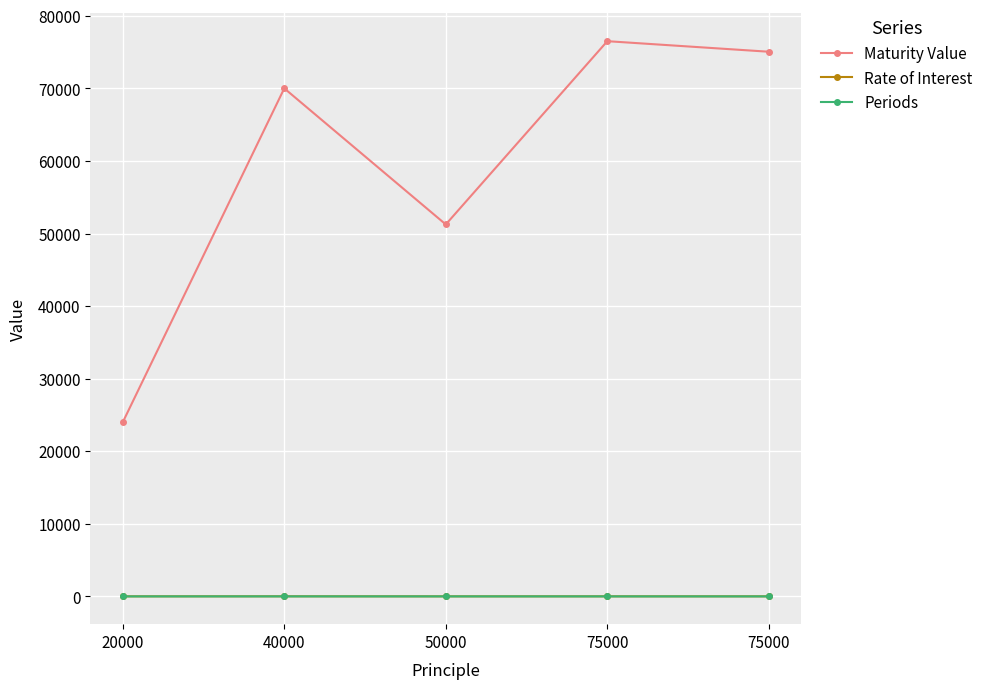

Rank the series by their maximum value, from highest to lowest.

Maturity Value, Rate of Interest, Periods